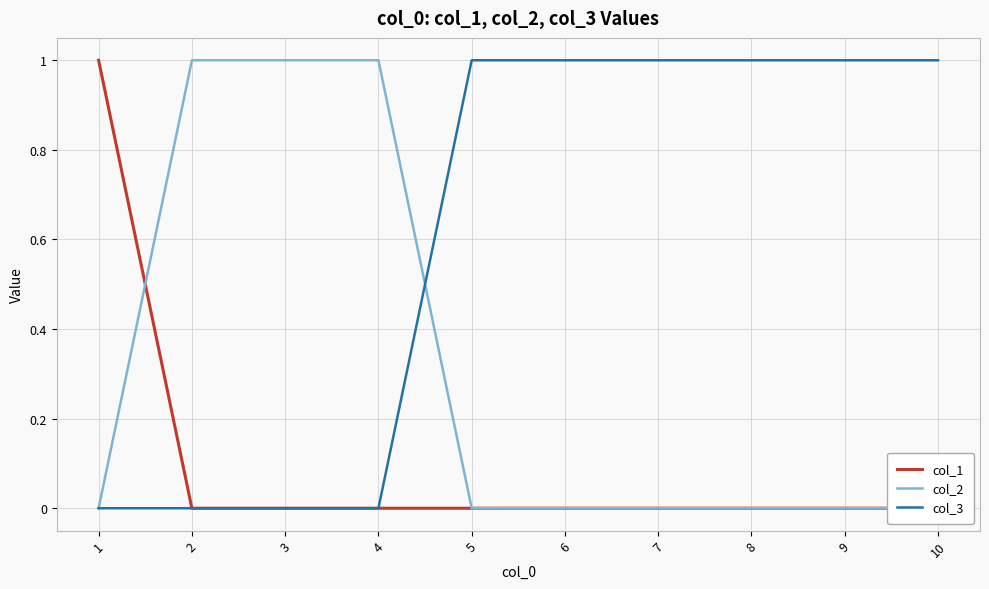

Reading left to right, list all the values displayed in this chart.

col_1: 1=1	2=0	3=0	4=0	5=0	6=0	7=0	8=0	9=0	10=0
col_2: 1=0	2=1	3=1	4=1	5=0	6=0	7=0	8=0	9=0	10=0
col_3: 1=0	2=0	3=0	4=0	5=1	6=1	7=1	8=1	9=1	10=1